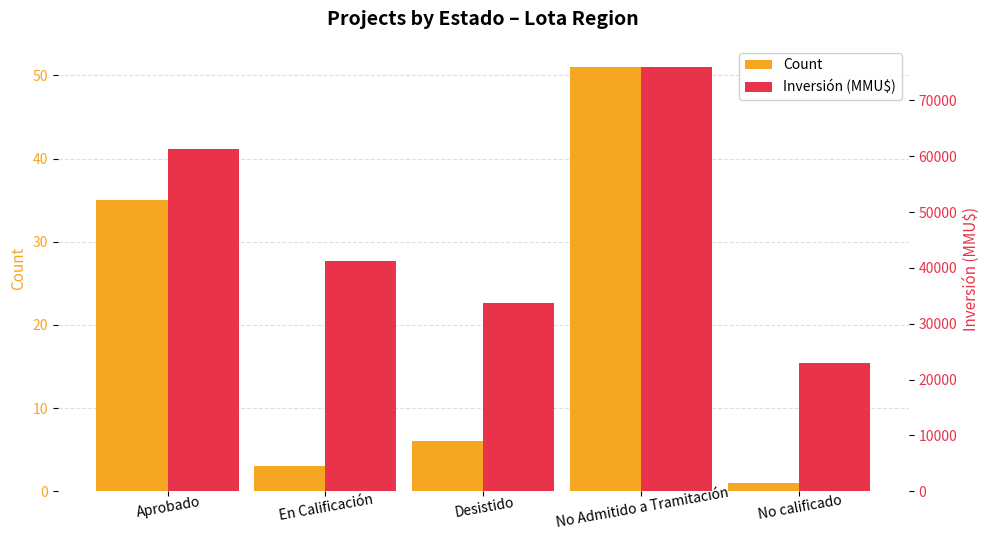

At which label does Count first exceed 6?

Aprobado